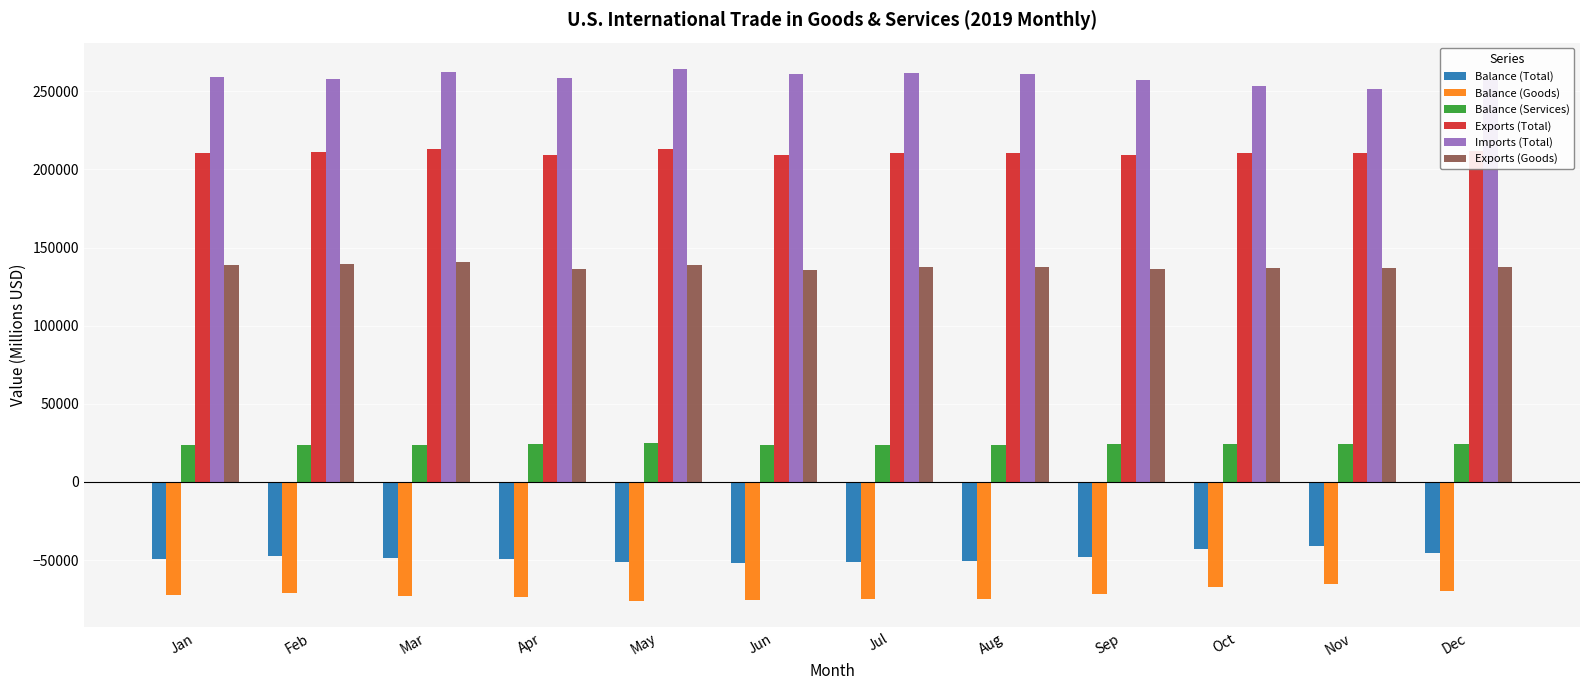

What is the total value across all series at Oct?

514628